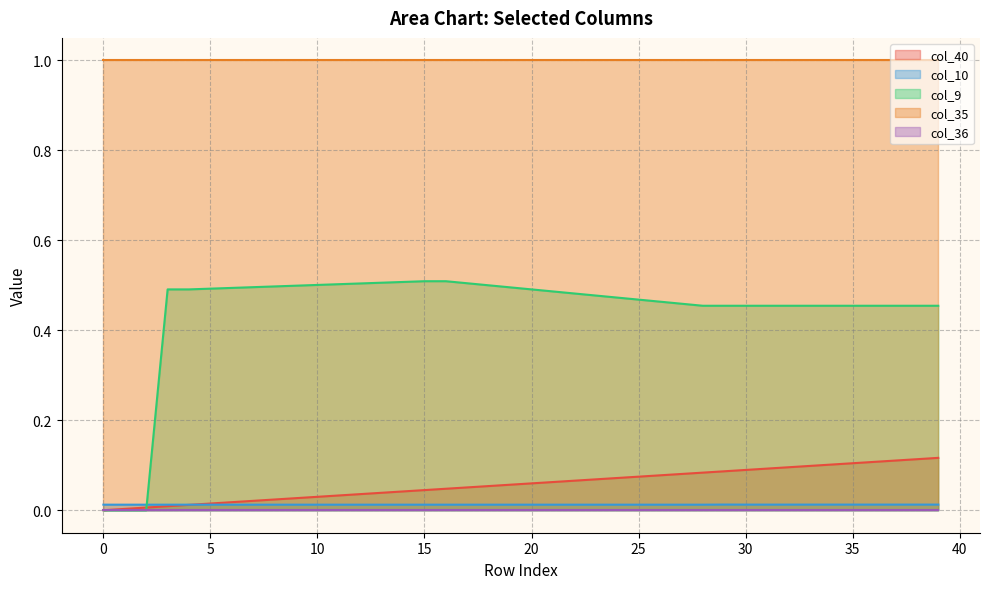

Is it true that col_9 equals 0.5 at 19?

True